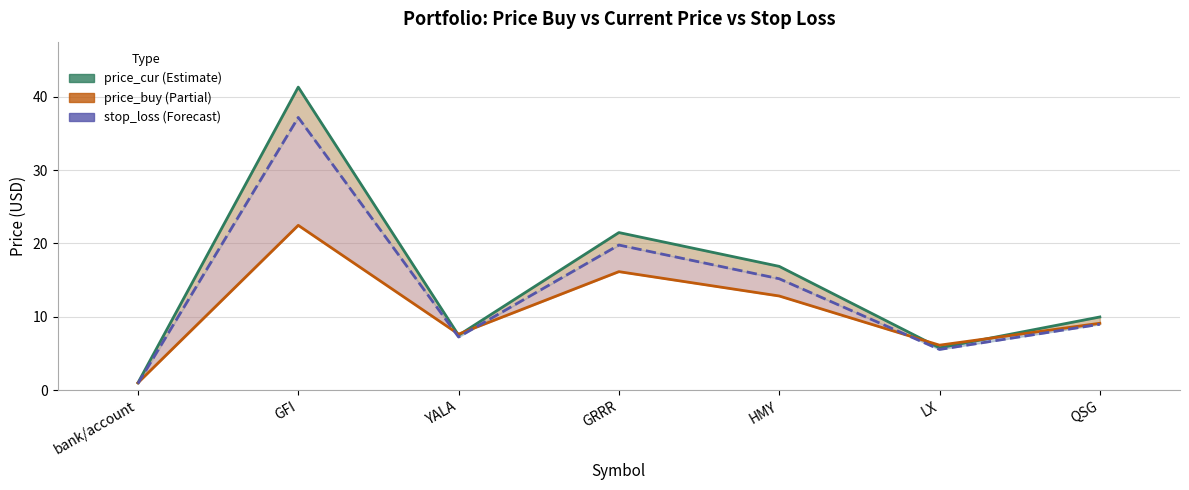

Is it true that price_cur equals 10.0 at QSG?

True